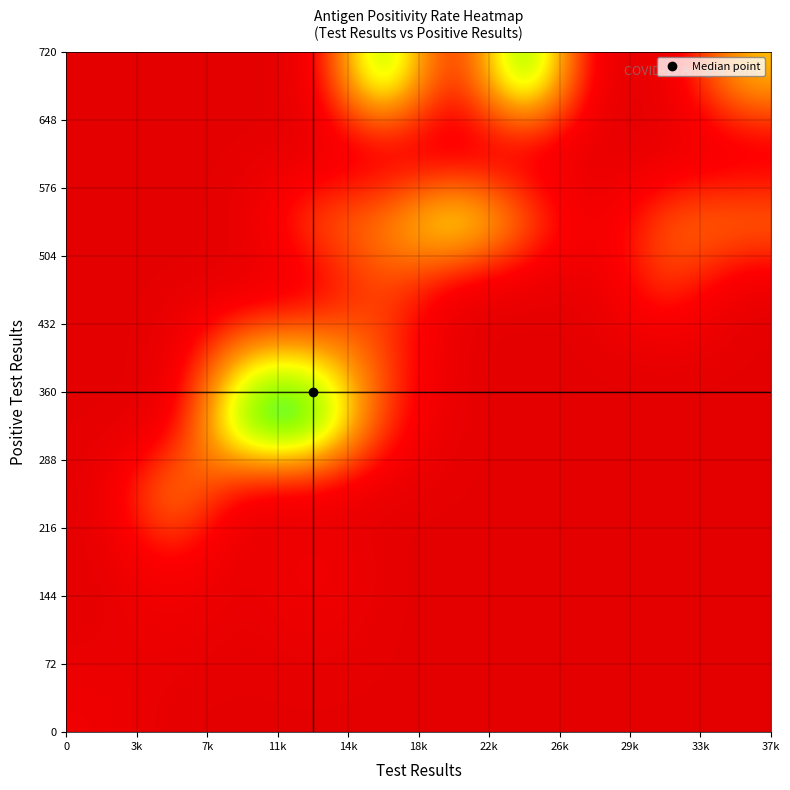

At how many categories does at least one series exceed 400?

8